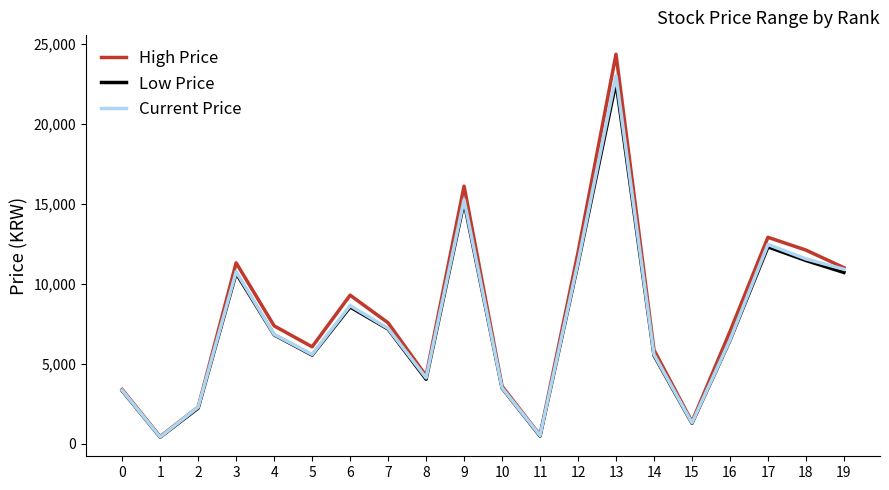

What are all the series names shown in the legend?

High Price, Low Price, Current Price